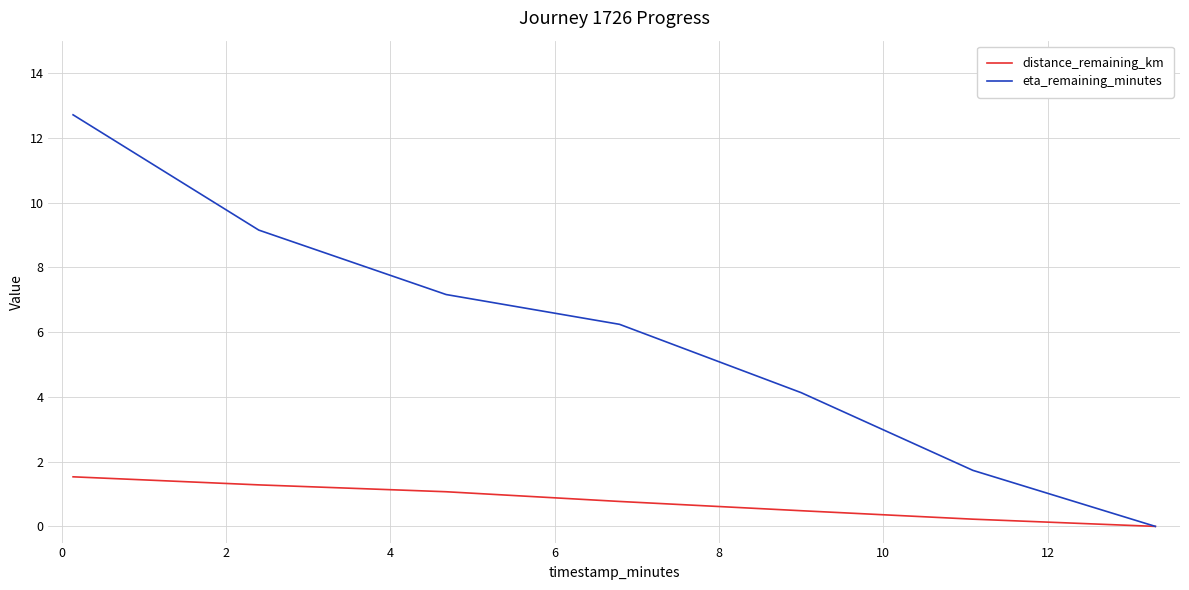

Which series has the widest spread of values?

eta_remaining_minutes